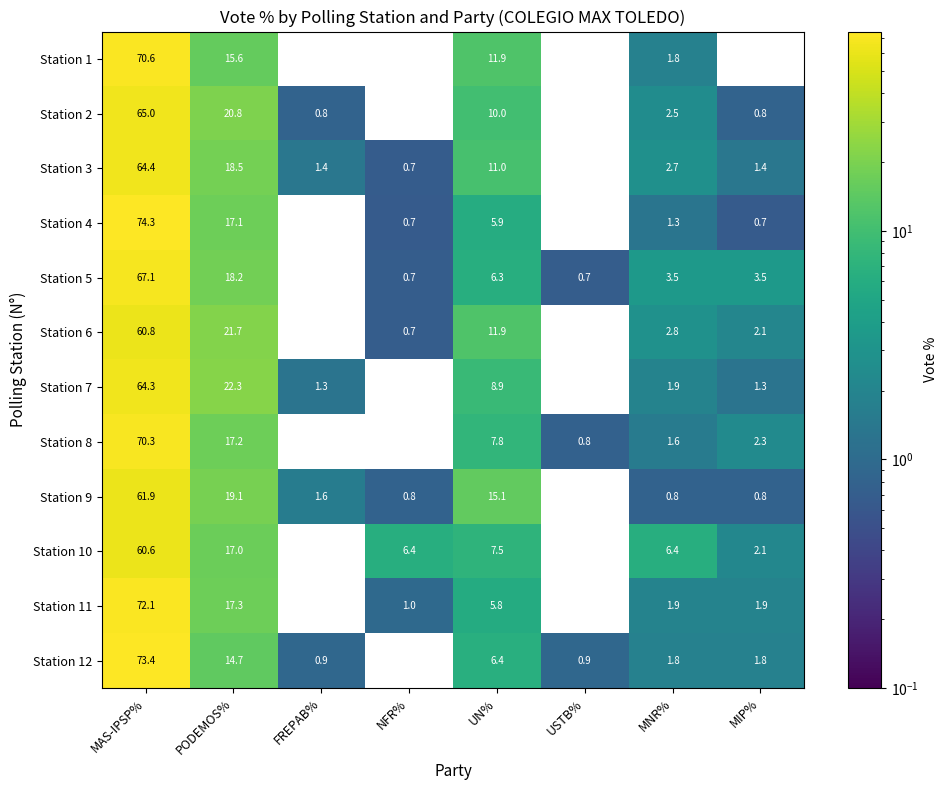

Where is Station 10 nearest to the value 30?

PODEMOS%